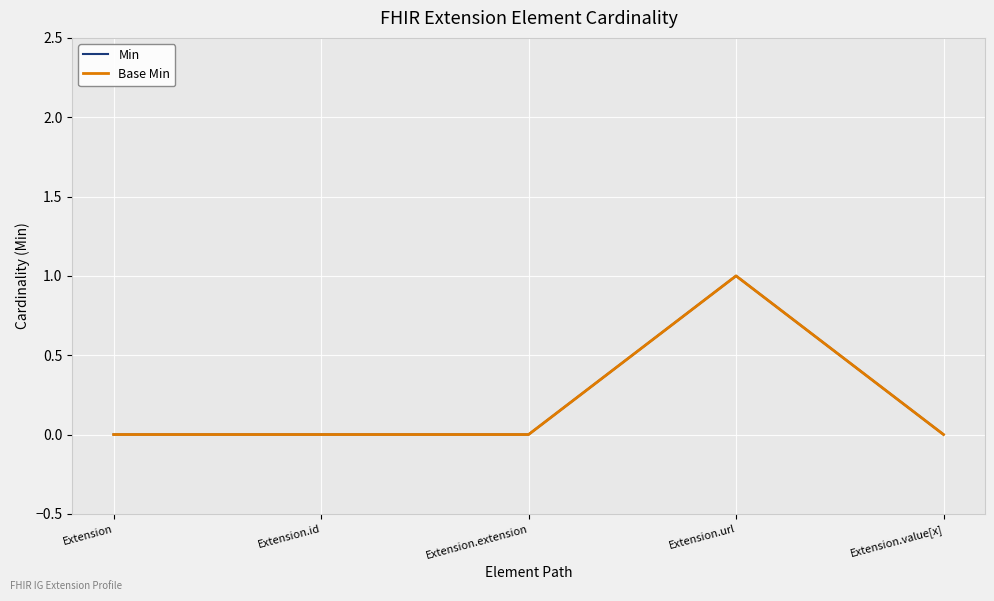

What is the label of the 4th point from the right?

Extension.id